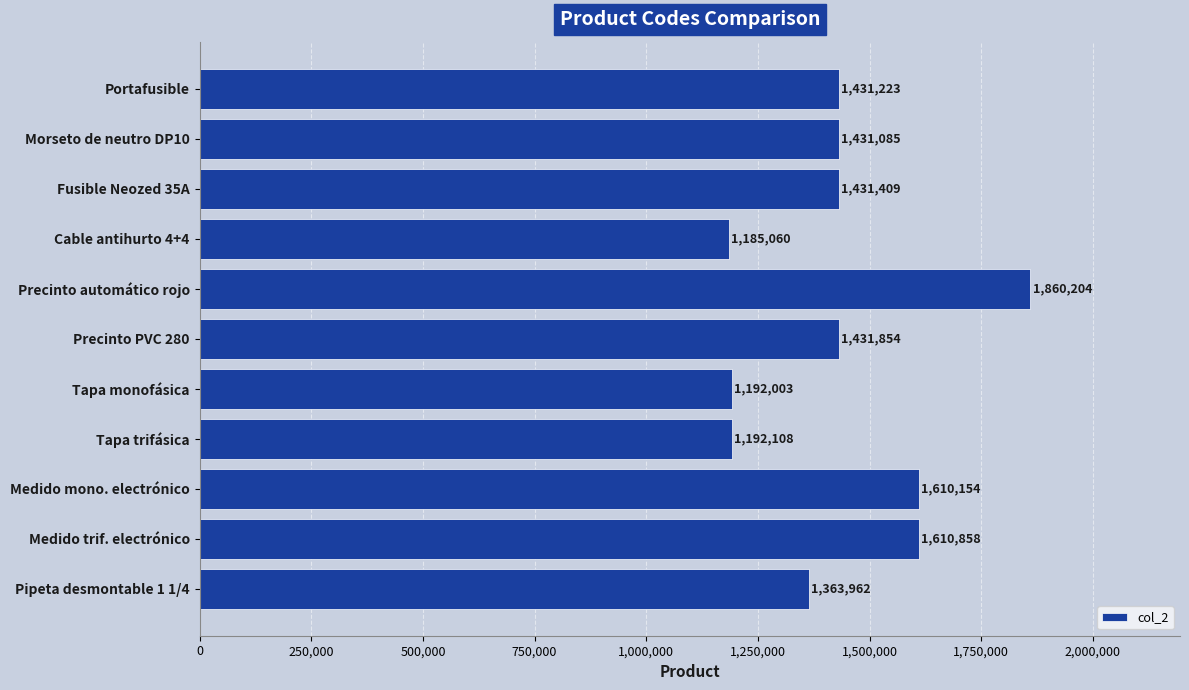

What is the label of the 6th bar from the bottom?

Precinto PVC 280